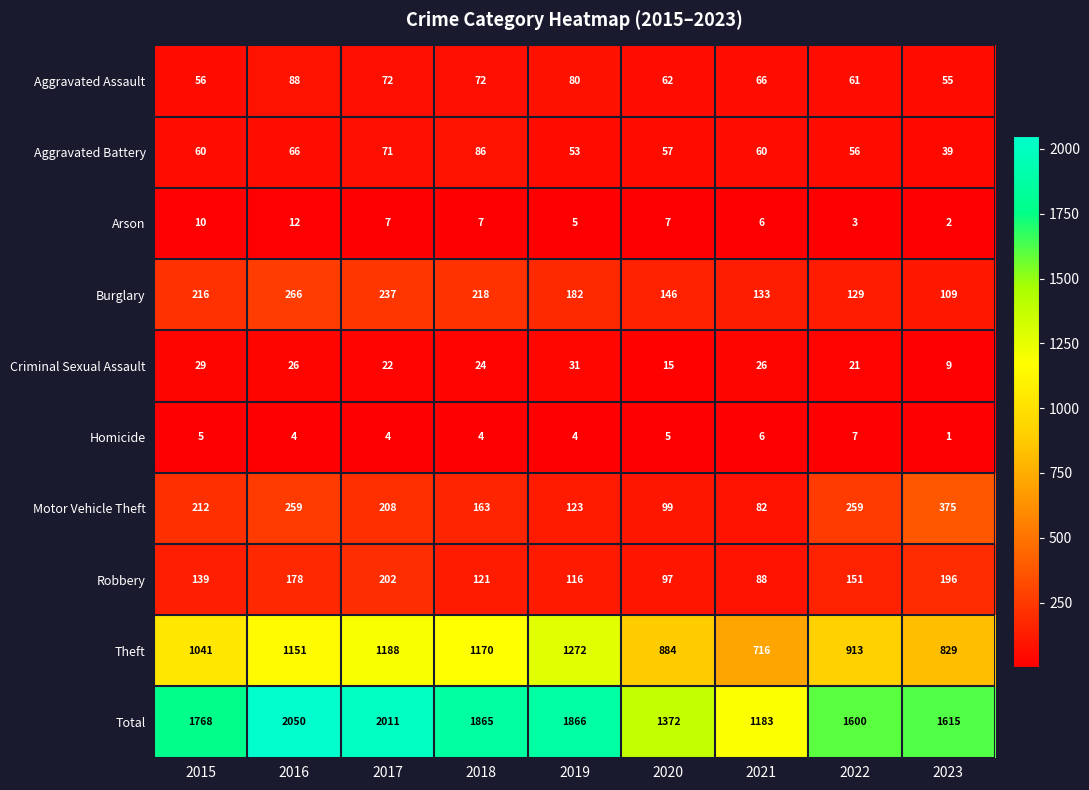

List the series in order of their peak value, highest first.

Total, Theft, Motor Vehicle Theft, Burglary, Robbery, Aggravated Assault, Aggravated Battery, Criminal Sexual Assault, Arson, Homicide